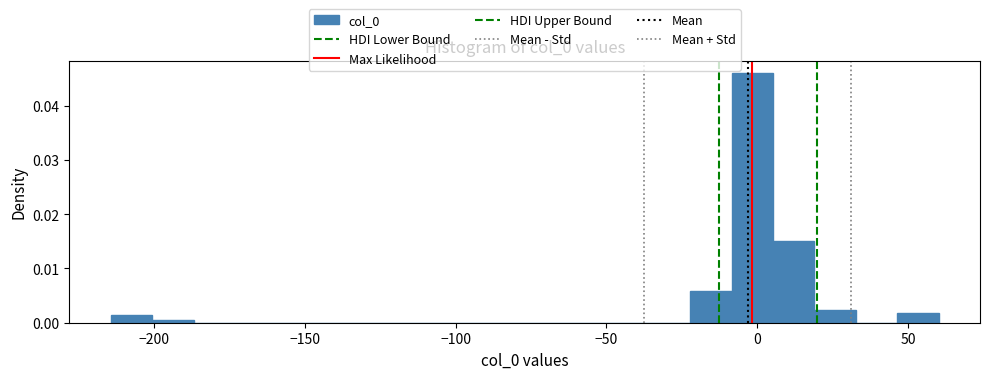

Around what value on the x-axis is the tallest bar? Give the approximate position of its centre, as read against the axis.

0